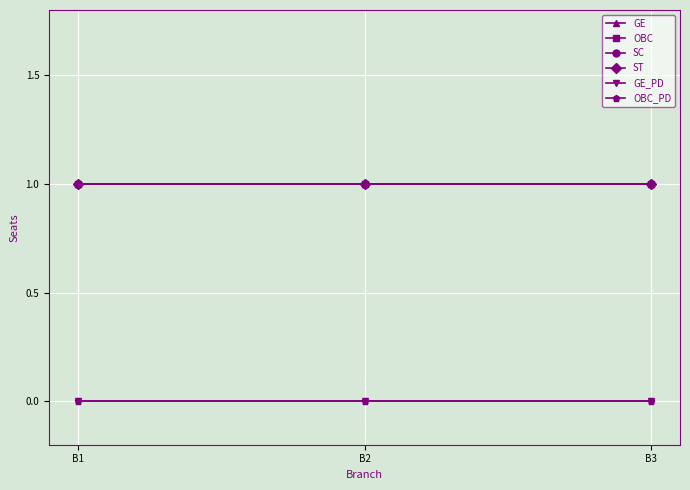

The OBC_PD series shows 0 at B1. True or false?

True